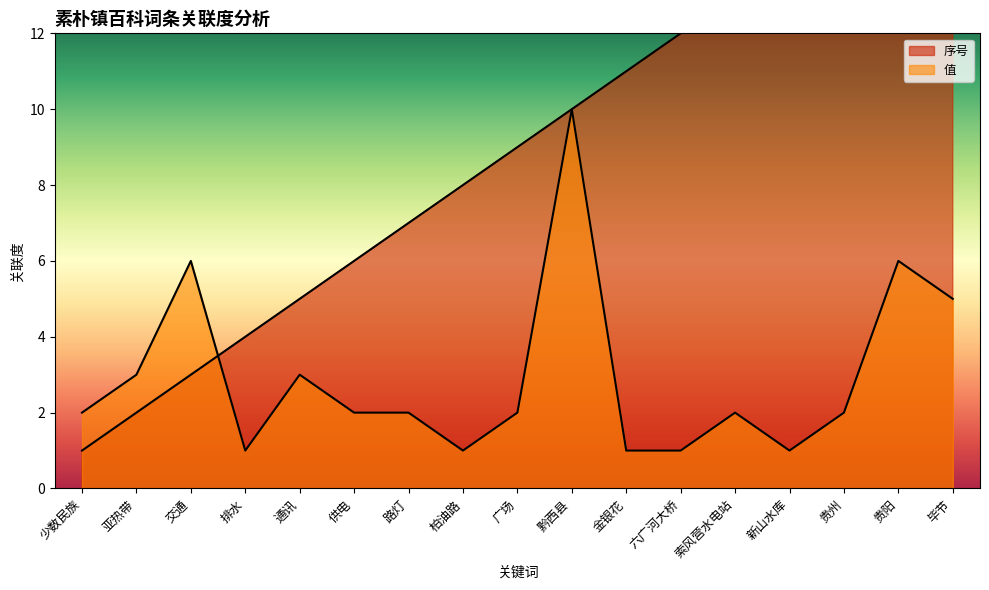

Is it true that 值 equals 1 at 贵州?

False